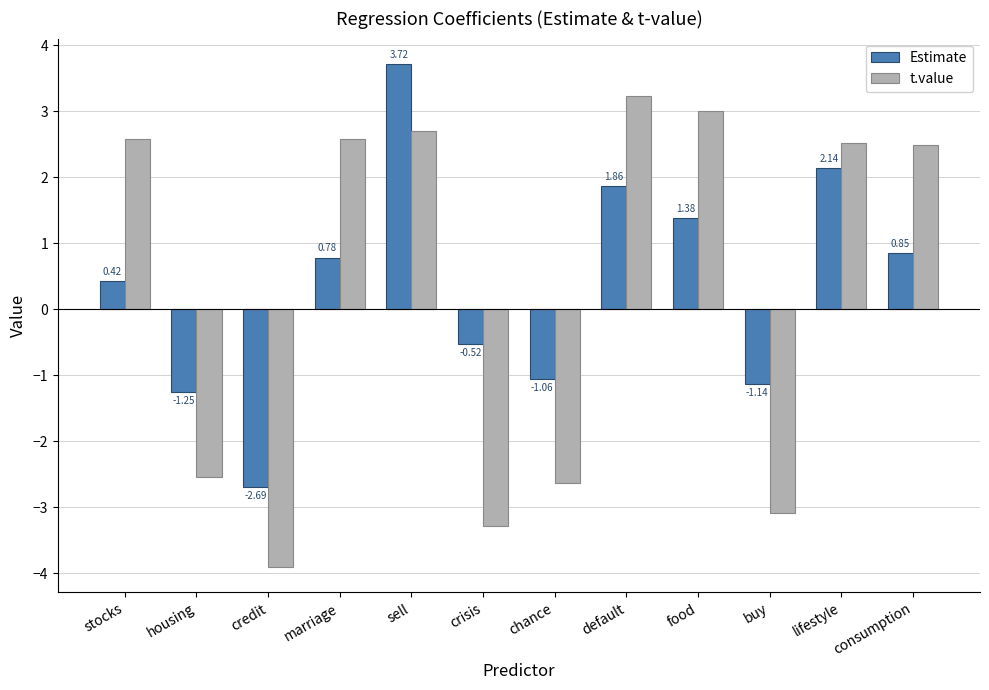

At food, list the series in order from largest to smallest.

t.value, Estimate